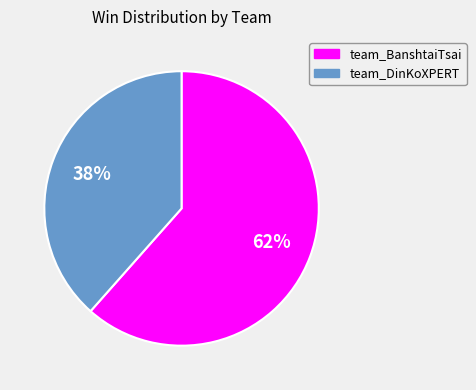

Count the number of slices in the pie.

2